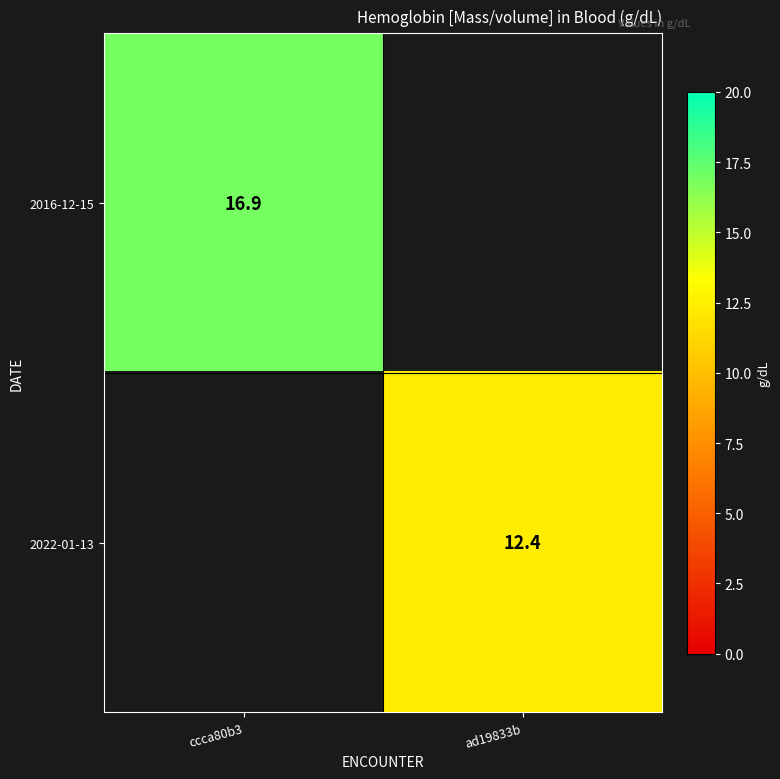

How many distinct data groups are displayed?

2